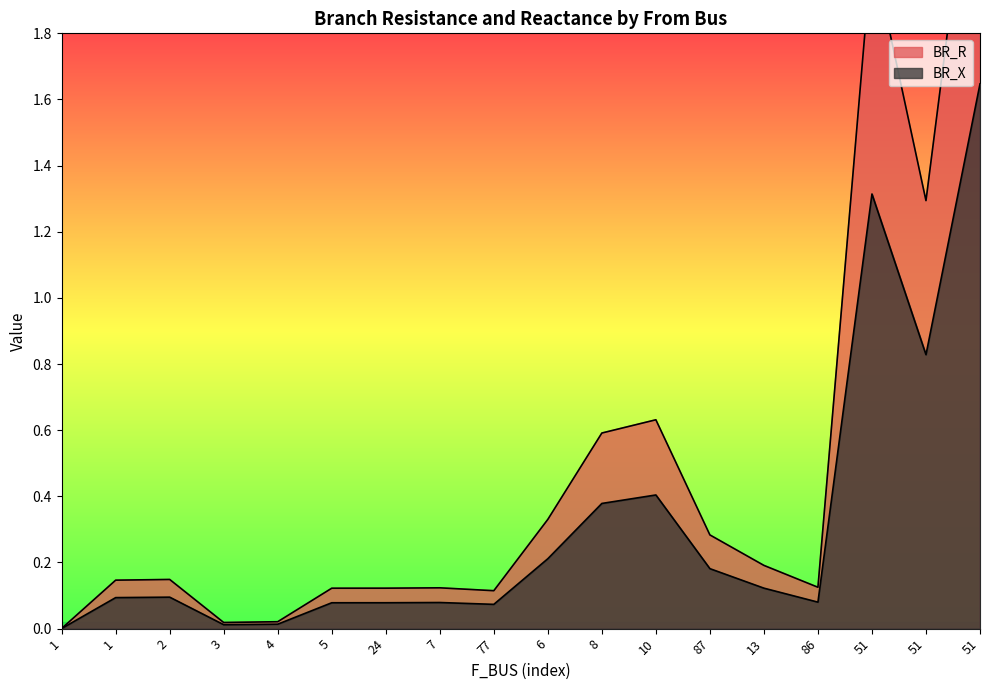

How many lines are shown in the chart?

2